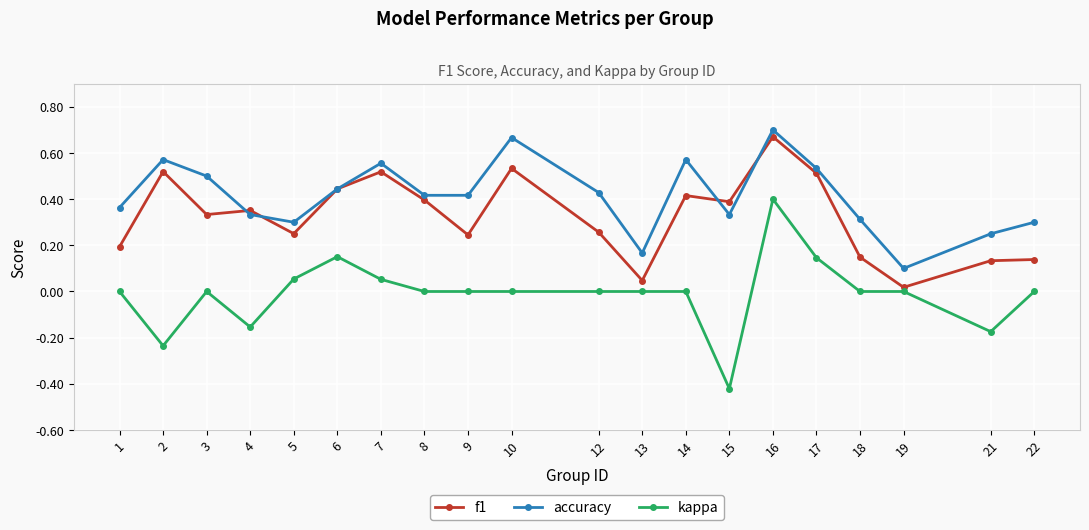

Which label corresponds to the smallest value in the chart?

15